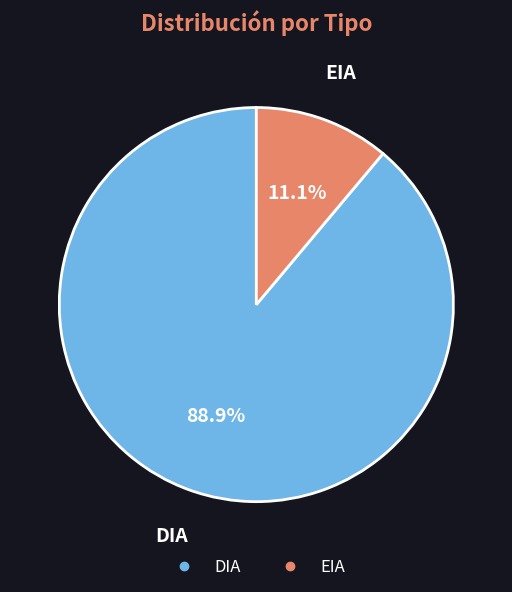

What is the total percentage of EIA and DIA?

100.0%